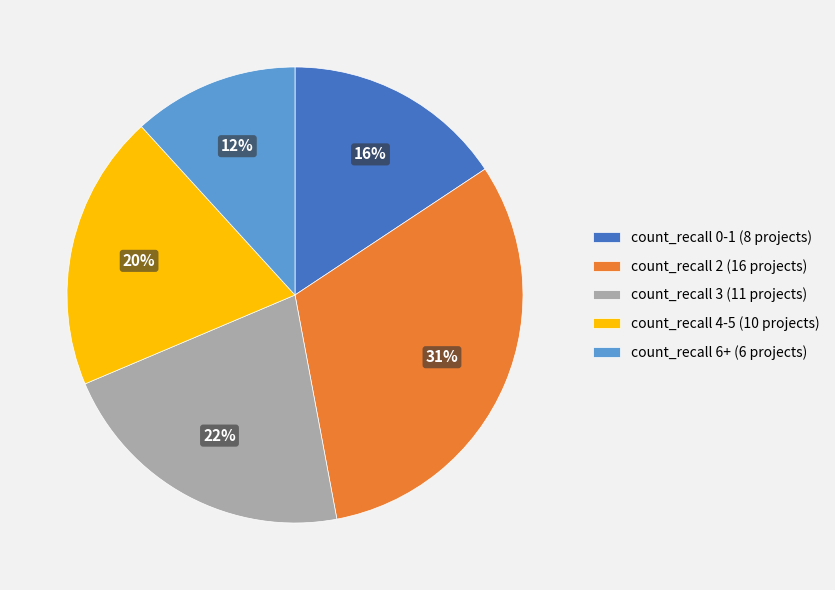

Which category has the smallest portion of the pie?

count_recall 6+ (6 projects)